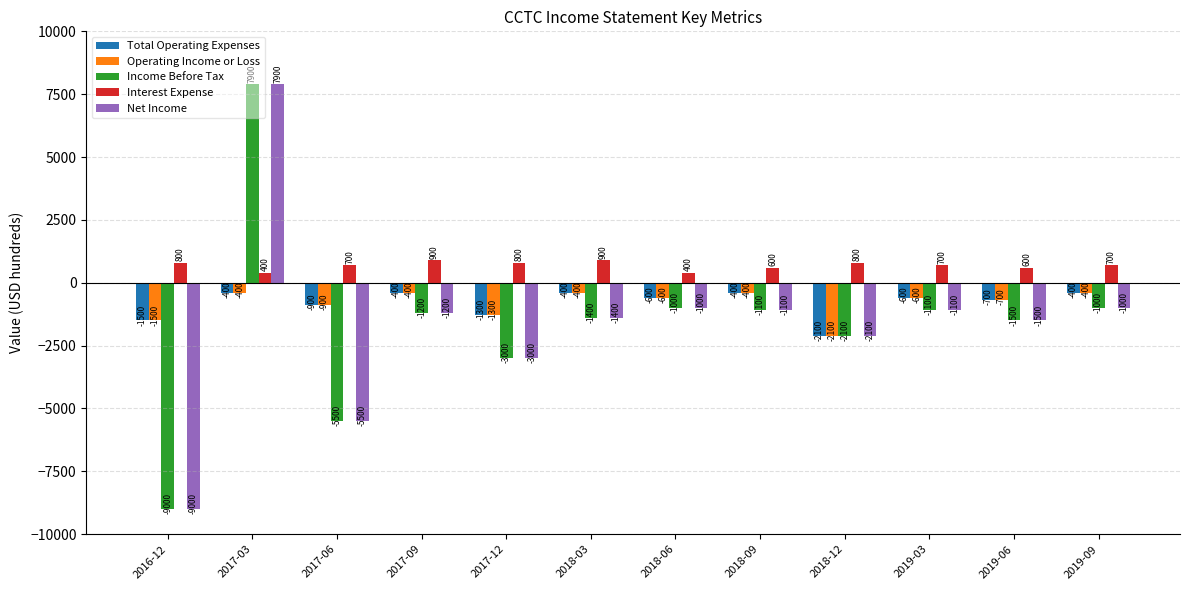

What is the difference between the highest and lowest values at 2019-06?

2100